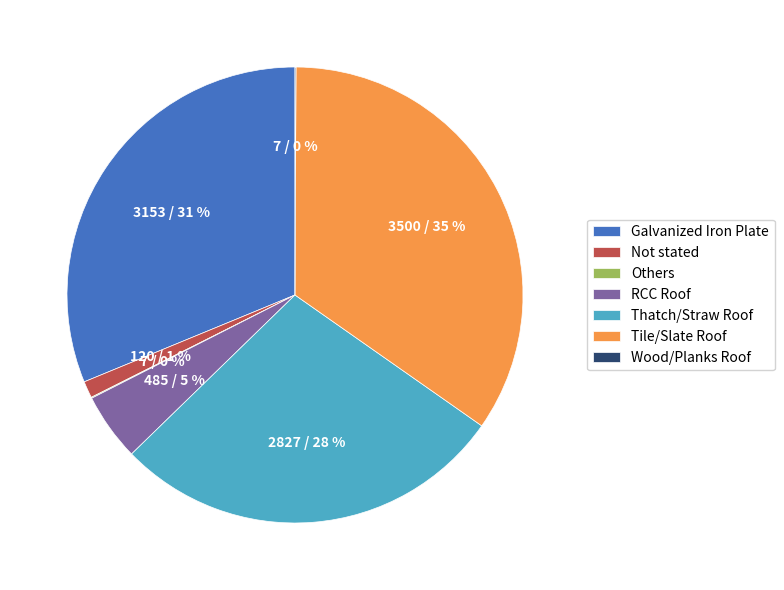

To the nearest percent, what percentage of the pie is RCC Roof?

5%